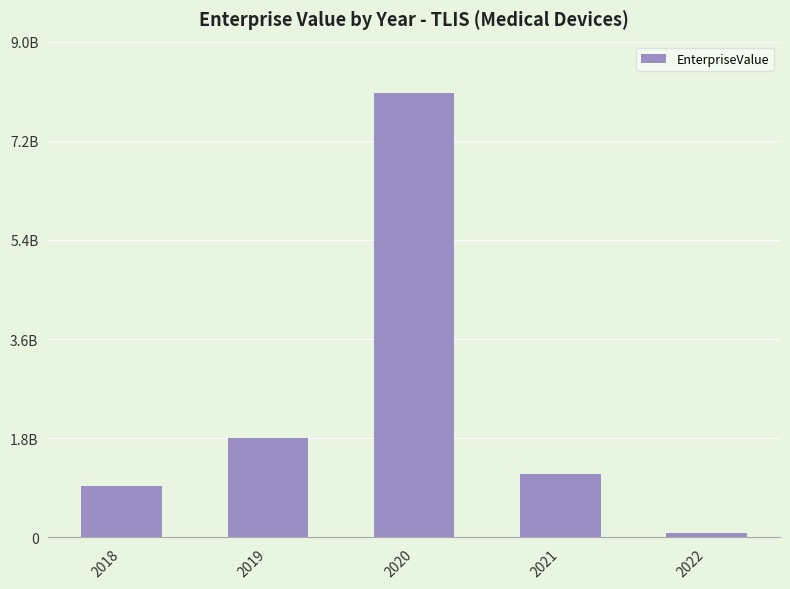

What is the value of the 1st bar from the left?

933984602.0